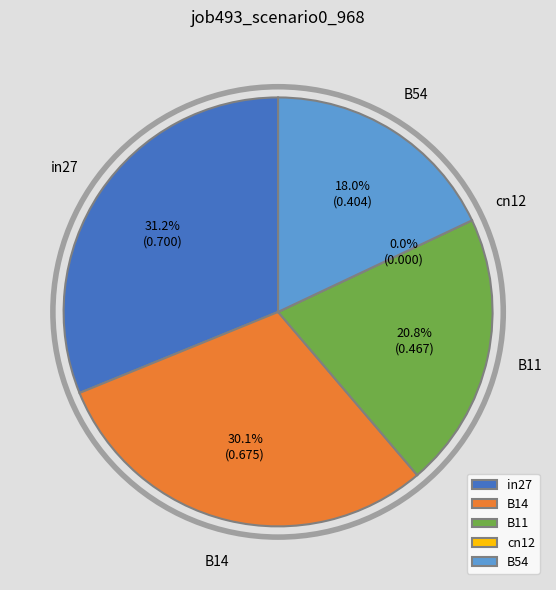

Rank the categories by value from lowest to highest.

cn12, B54, B11, B14, in27